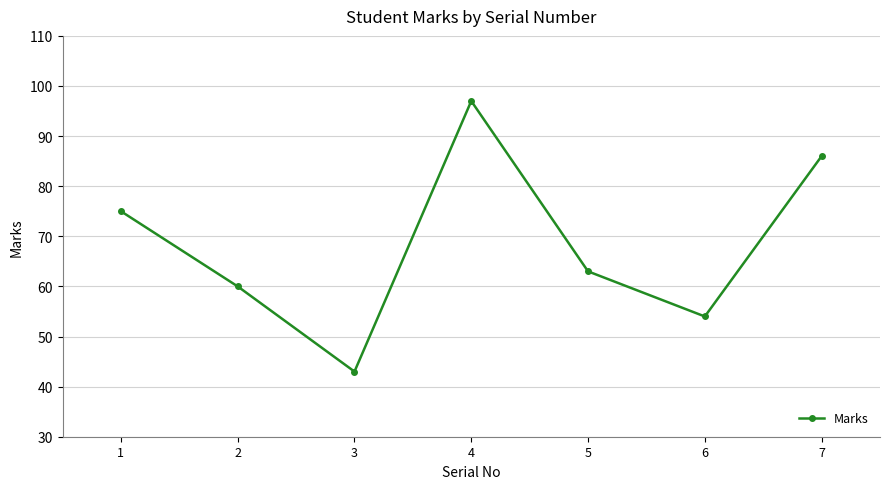

What is the change in value from 5 to 6?

-9